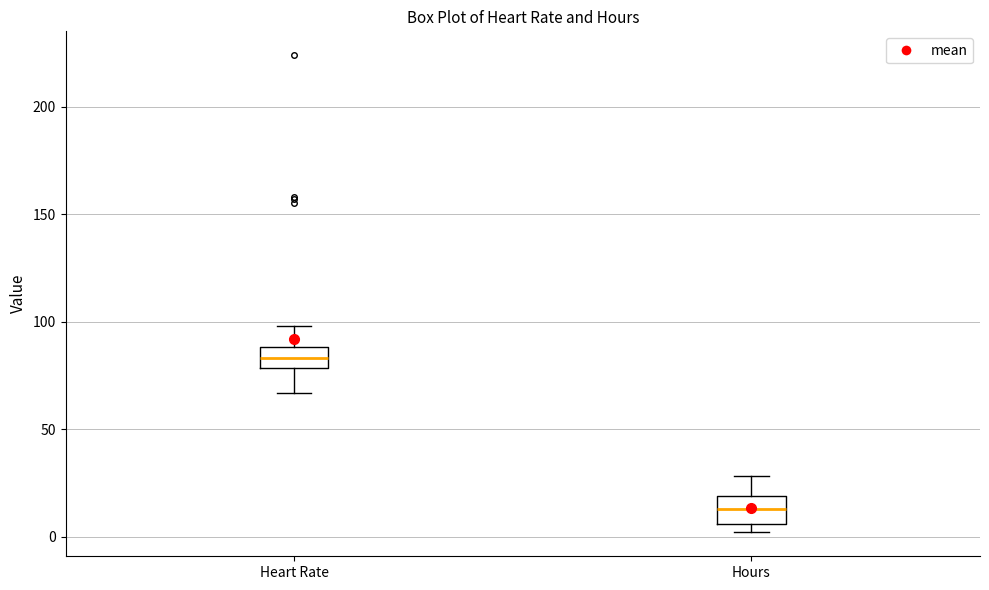

Which box's median line is the lowest?

Hours